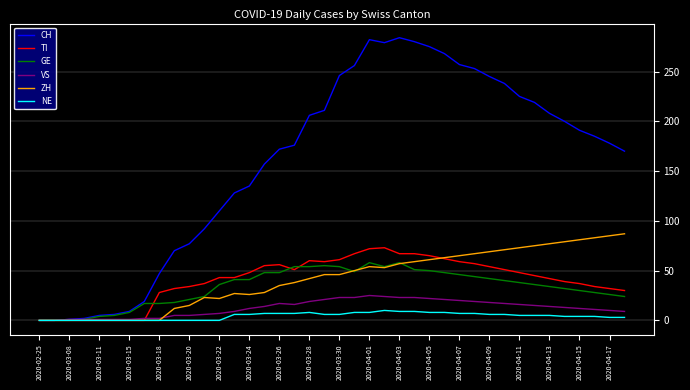

Which series has the largest range (max minus min)?

CH